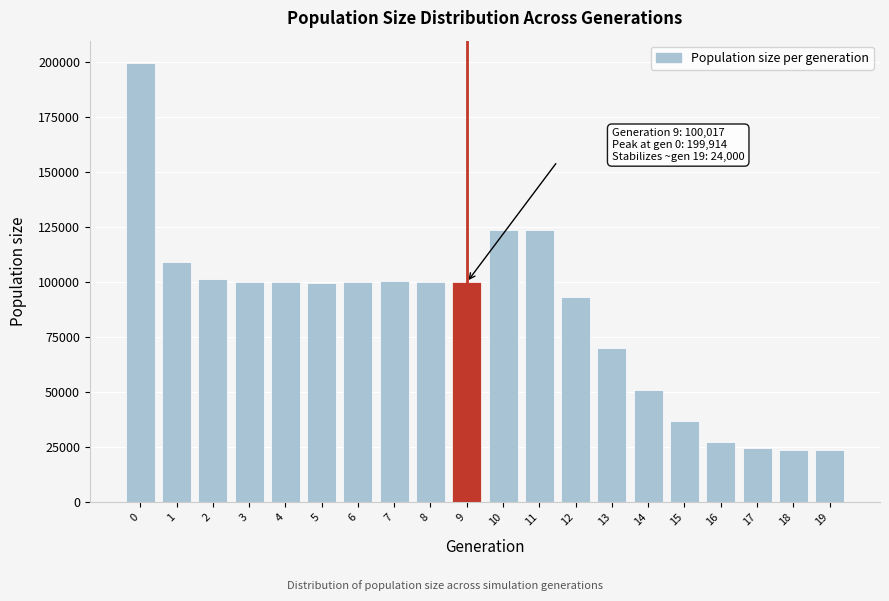

Between 14 and 13, which is larger?

13